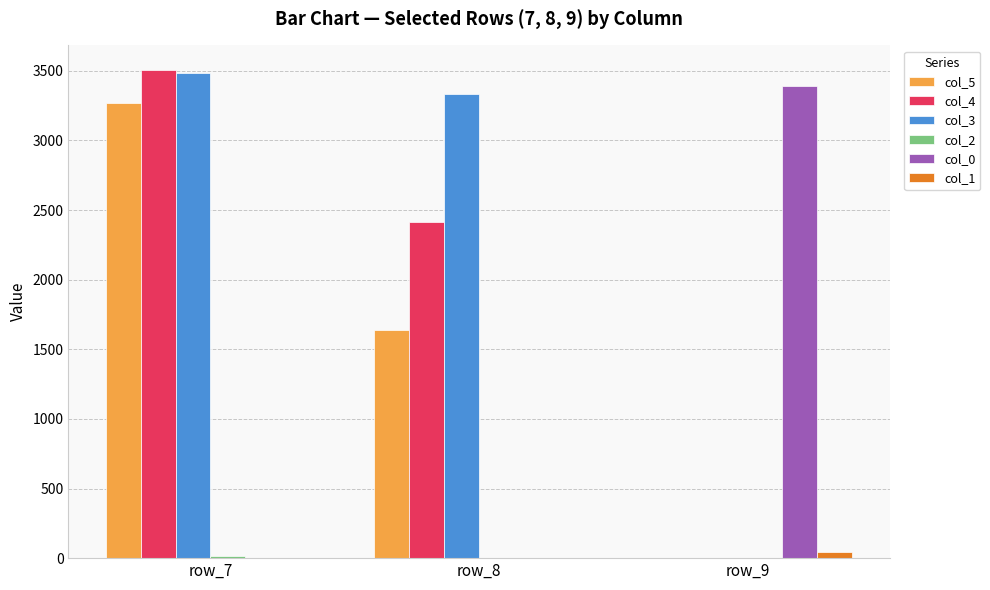

What is the maximum value shown in the chart?

3507